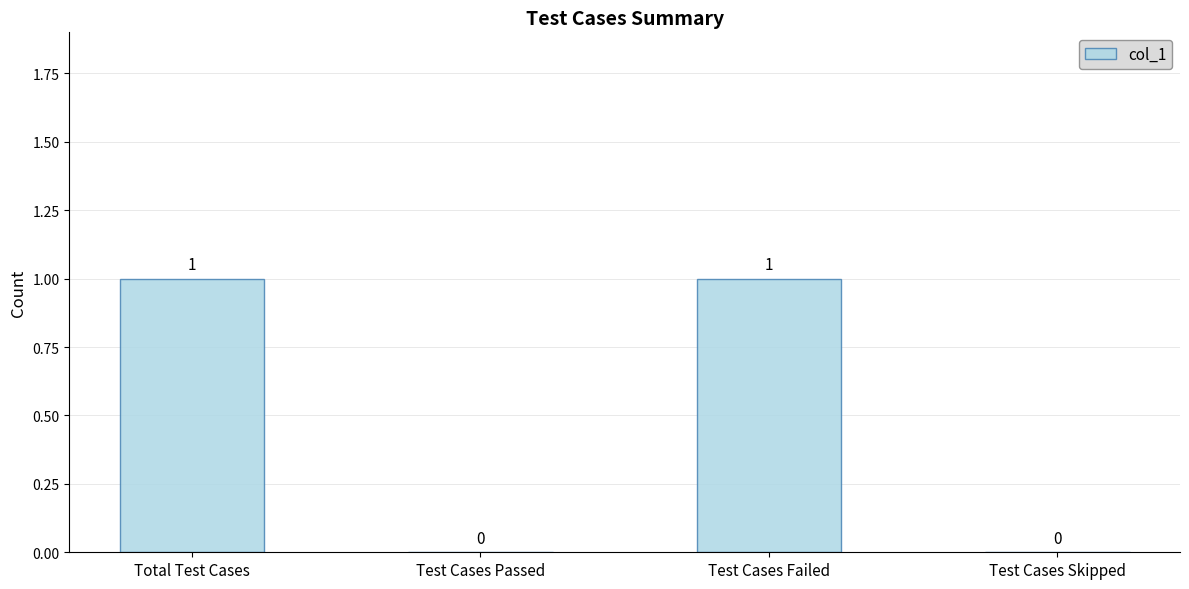

Reading left to right, extract all data points from this chart.

Total Test Cases=1	Test Cases Passed=0	Test Cases Failed=1	Test Cases Skipped=0